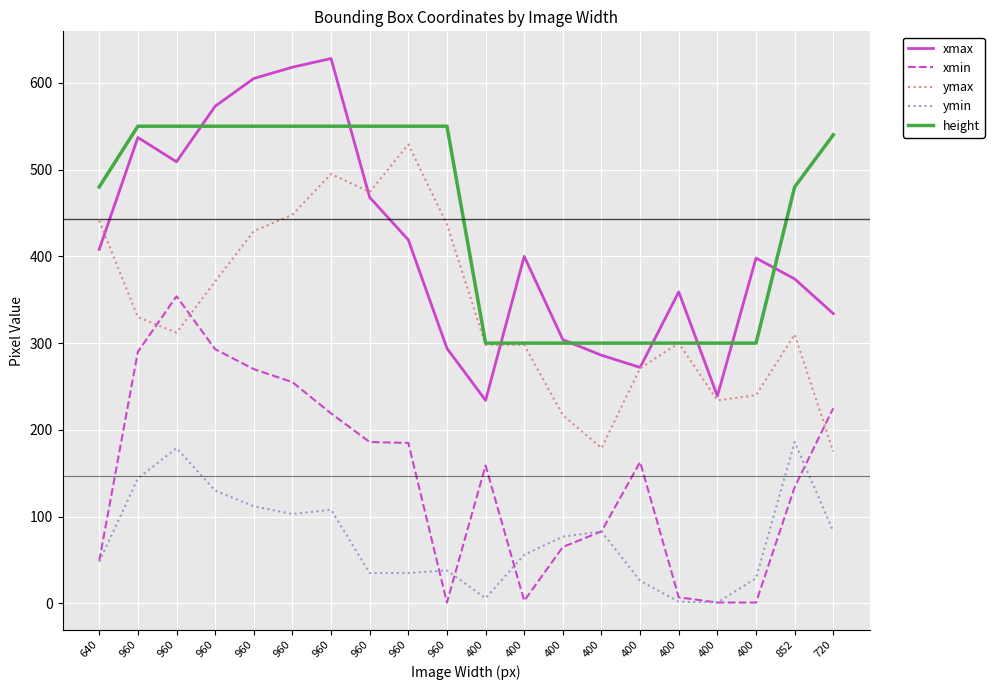

Is this an area chart (filled region under the line)?

No